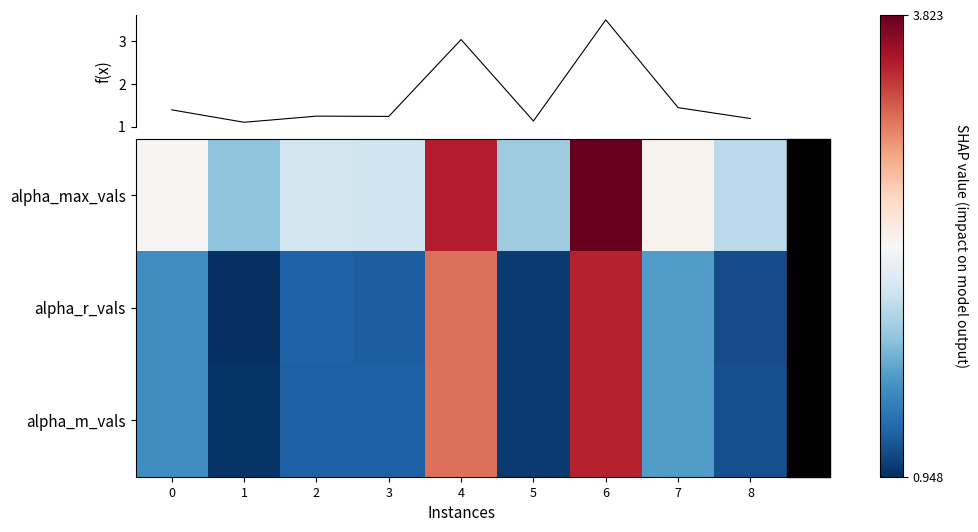

The value of alpha_r_vals at 1 is 0.9. True or false?

True